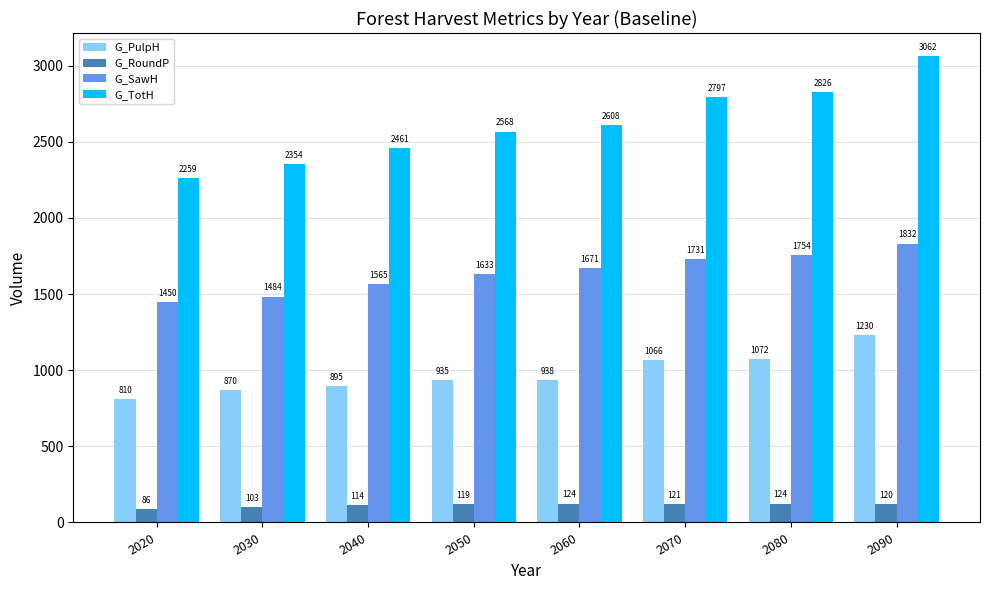

Where is G_TotH nearest to the value 2660?

2060